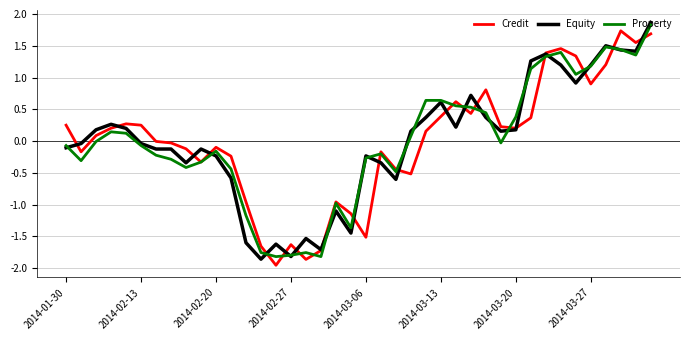

What is the maximum value for Equity?

1.9